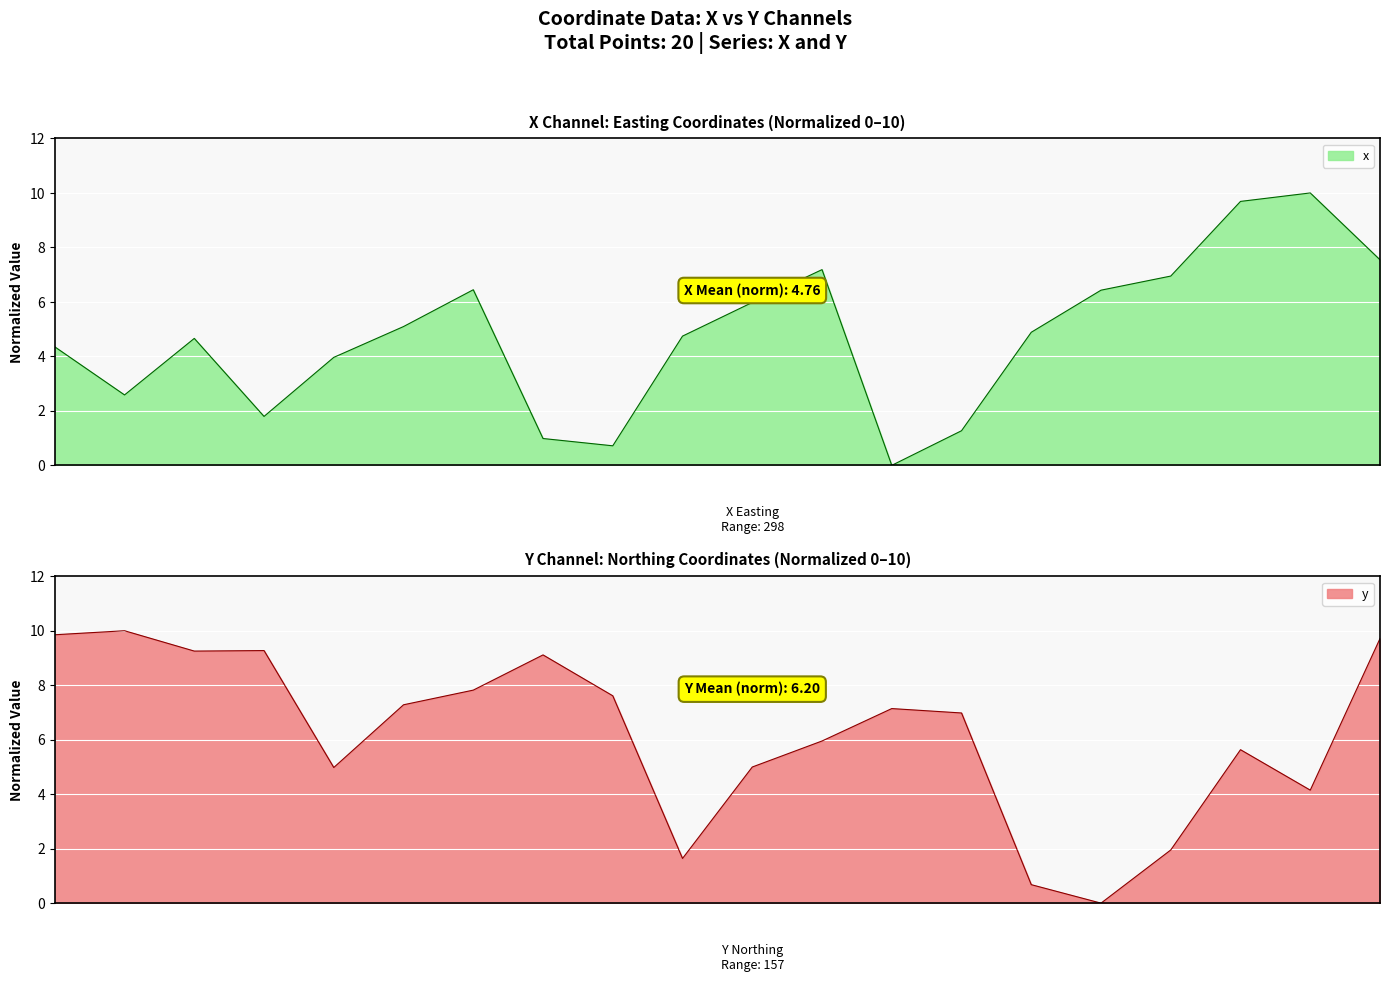

Which category has the lowest value in the x series?

12